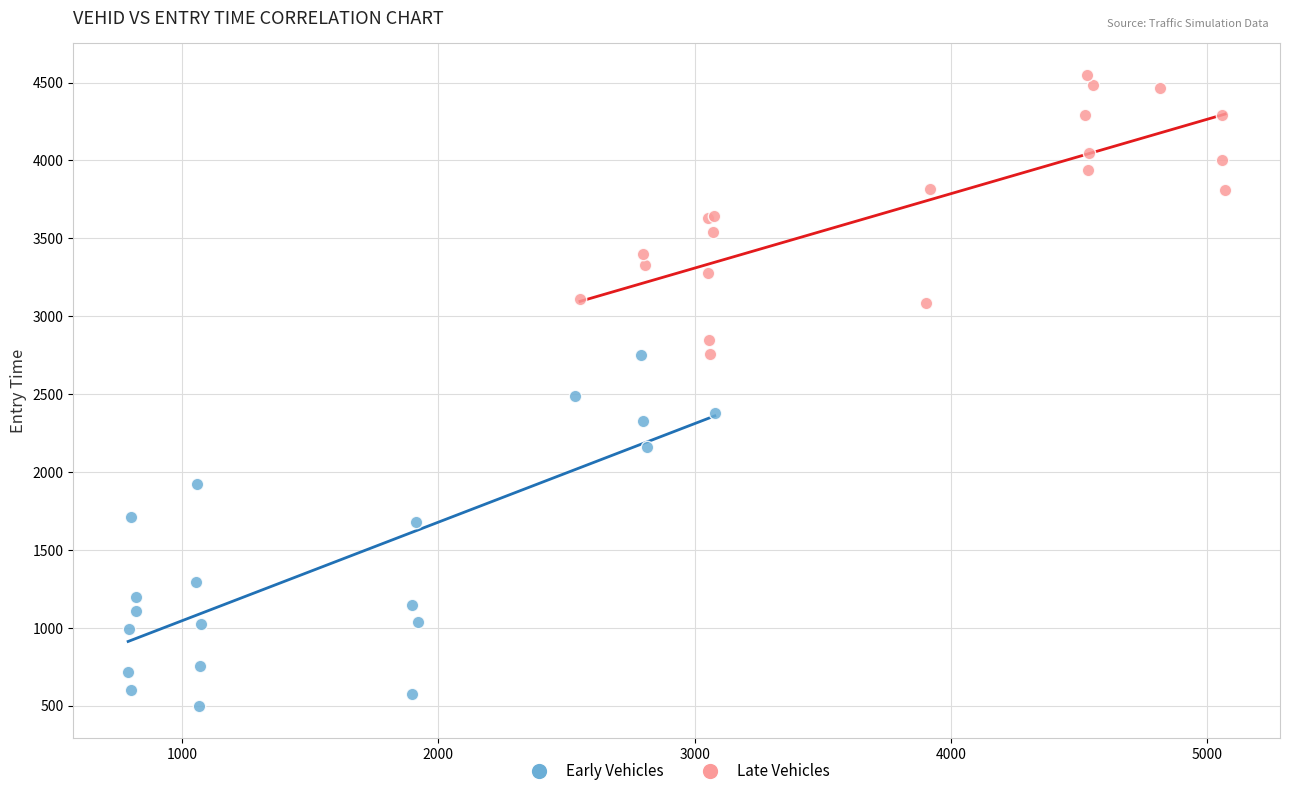

Which series contains the lowest Y value?

Early Vehicles